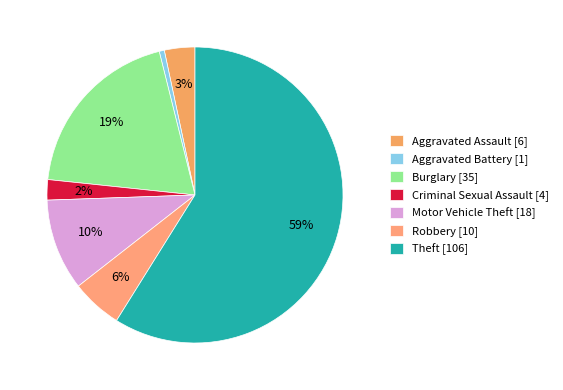

Does any single category account for the majority?

Yes